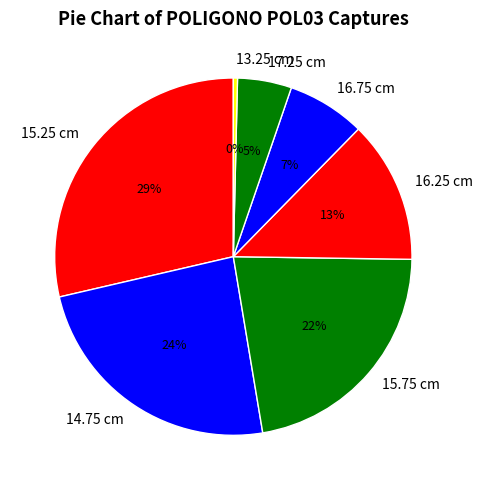

To the nearest percent, what is the combined percentage of 15.75 cm and 14.75 cm?

46%